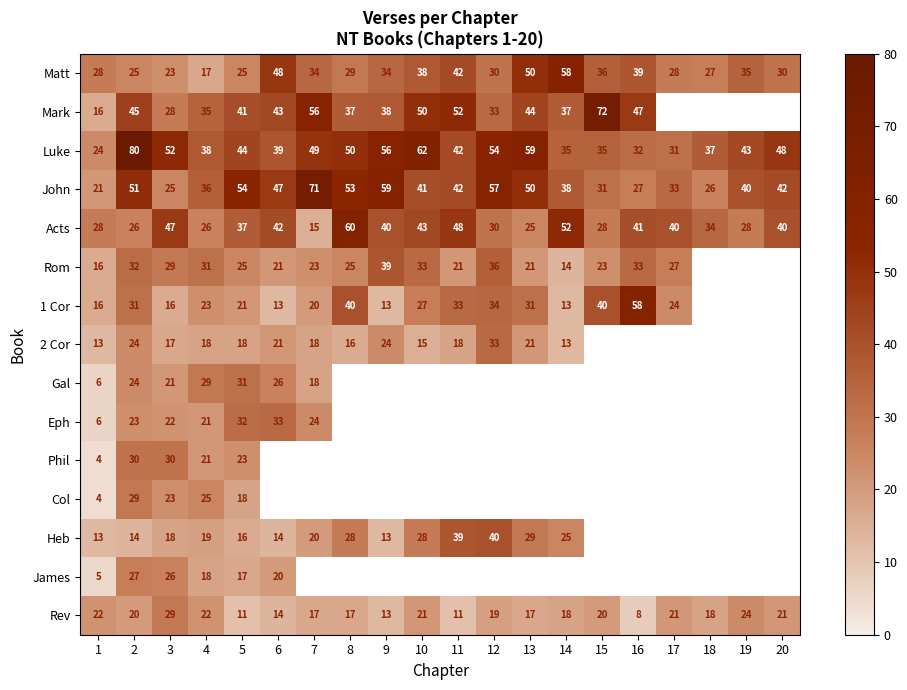

What is the difference between the second highest and second lowest values in the John series?

34